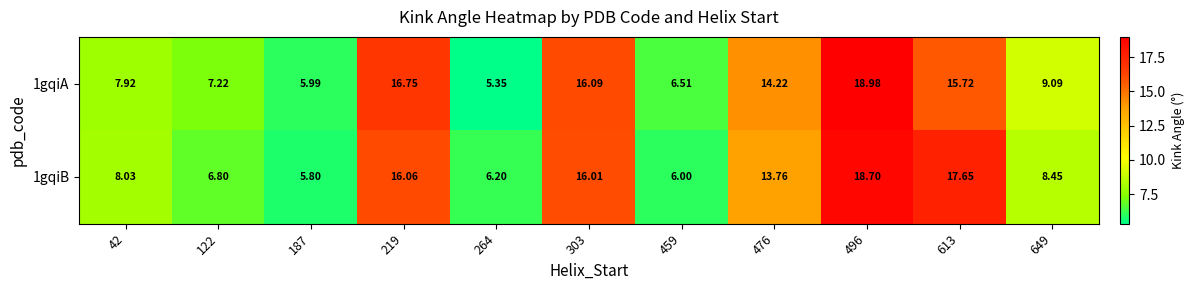

What is the minimum value shown in the chart?

5.3